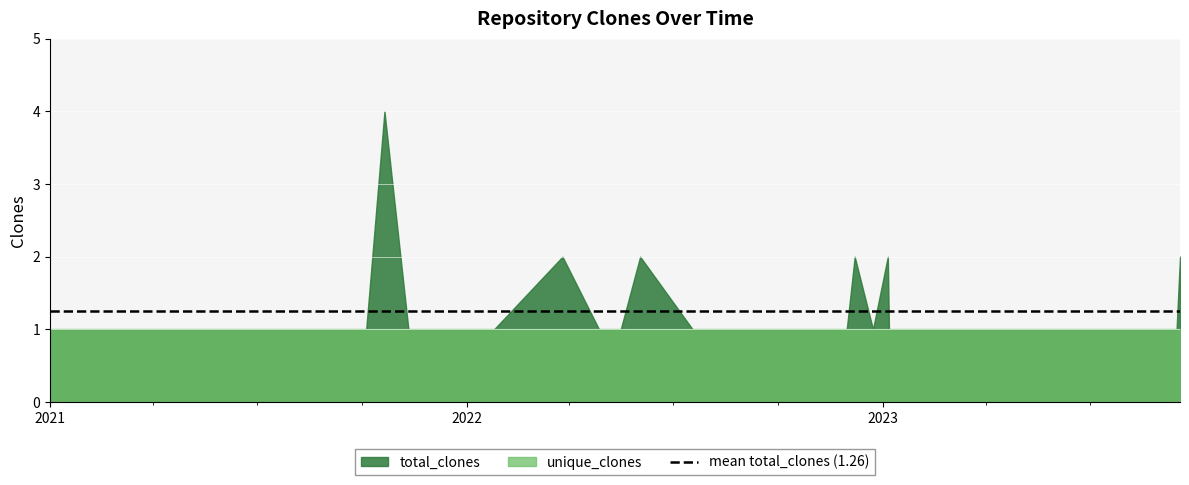

True or false: total_clones has a value of 1 at 2021-01-01.

True